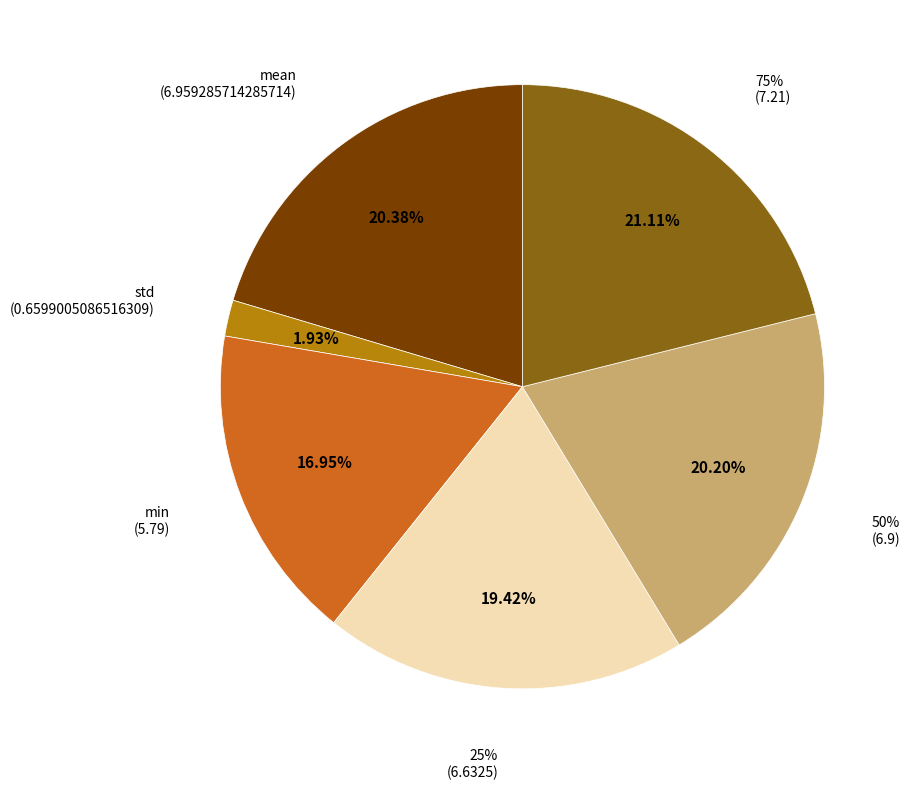

How many segments does this pie chart have?

6